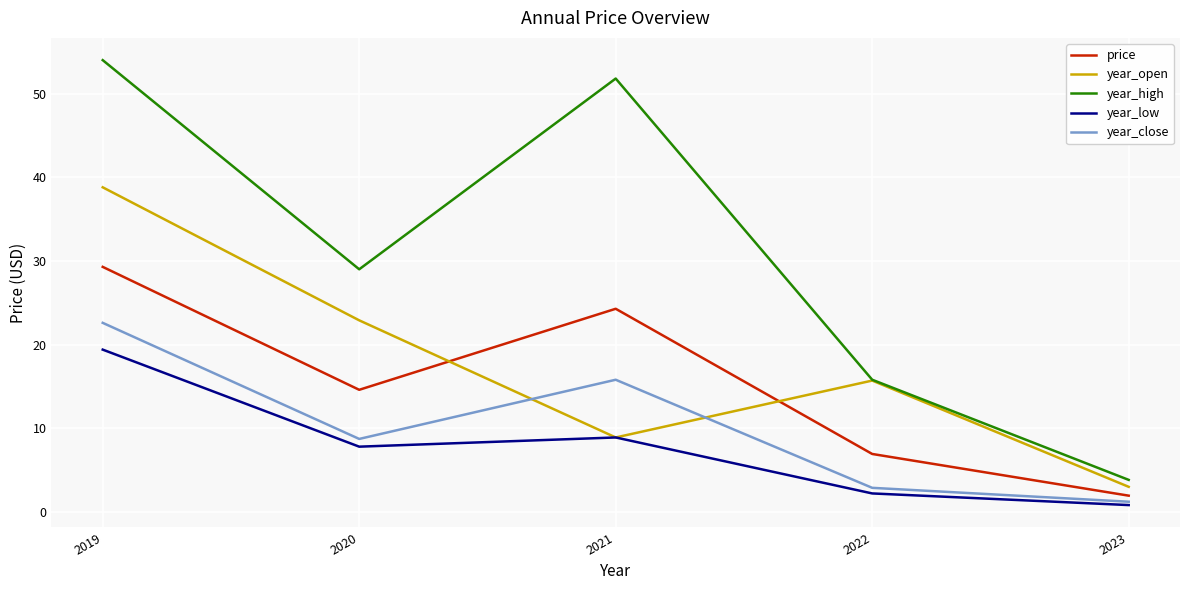

What are all the series names shown in the legend?

price, year_open, year_high, year_low, year_close